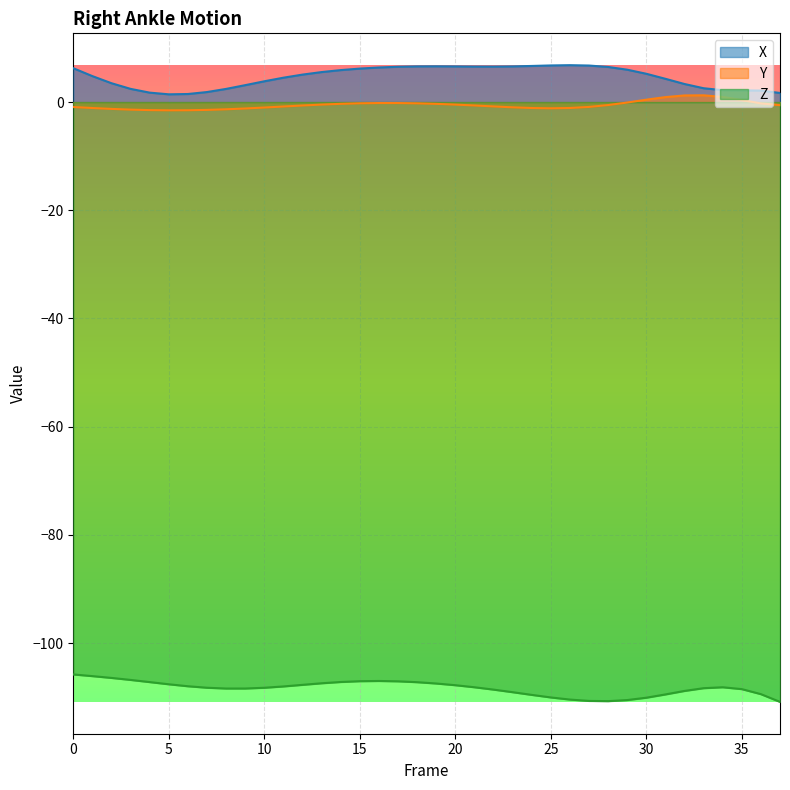

What is the difference between the X values at 28 and 10?

2.6